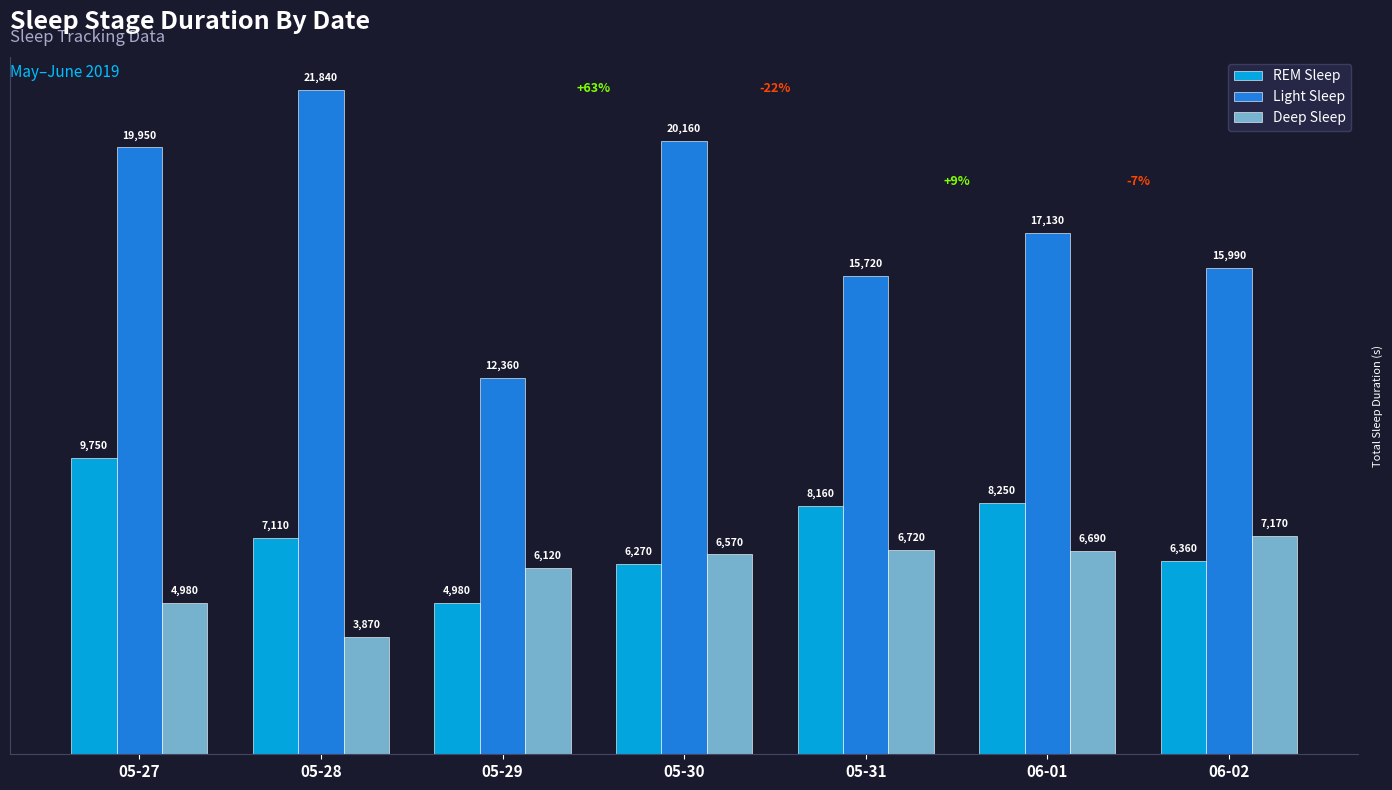

How many categories are shown in the chart?

7